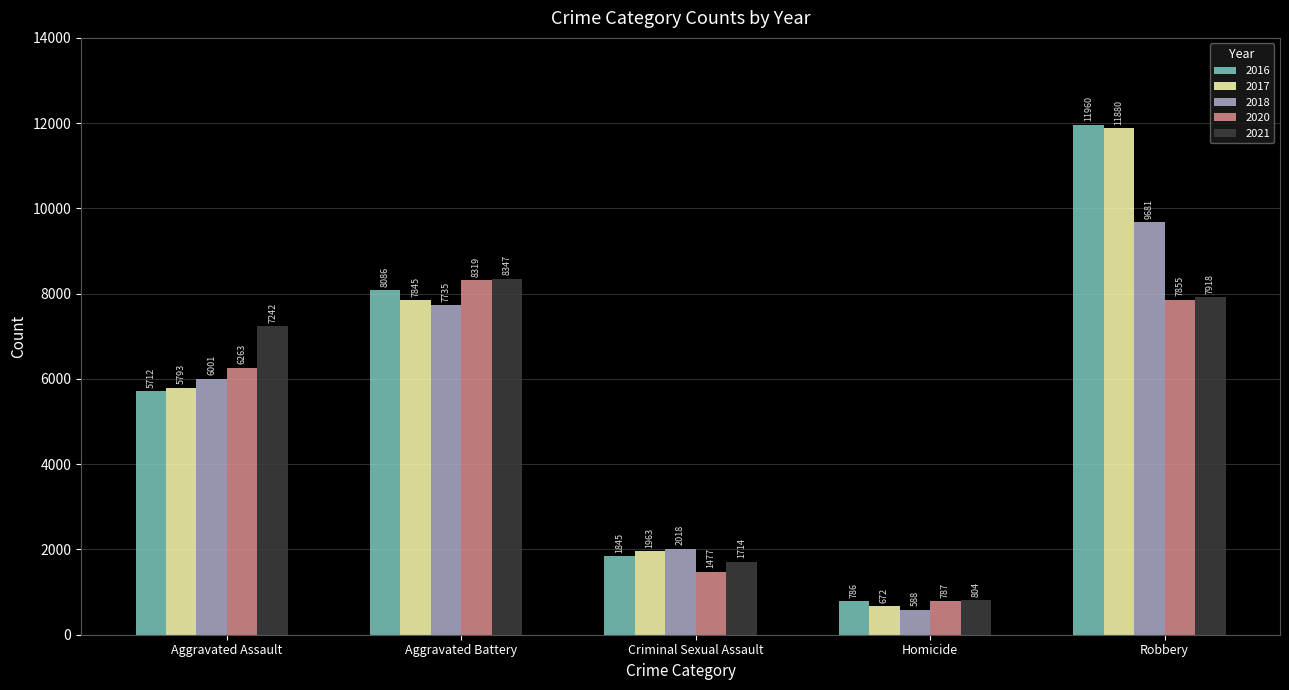

The value of 2017 at Aggravated Assault is 5793. True or false?

True